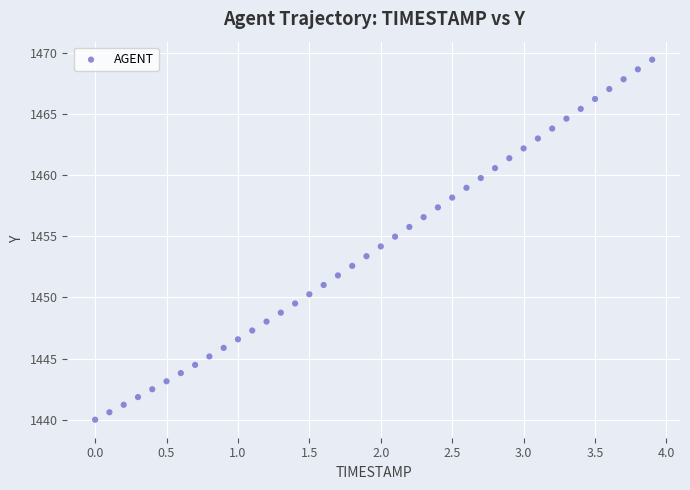

What is the range of Y values (max minus min)?

29.4